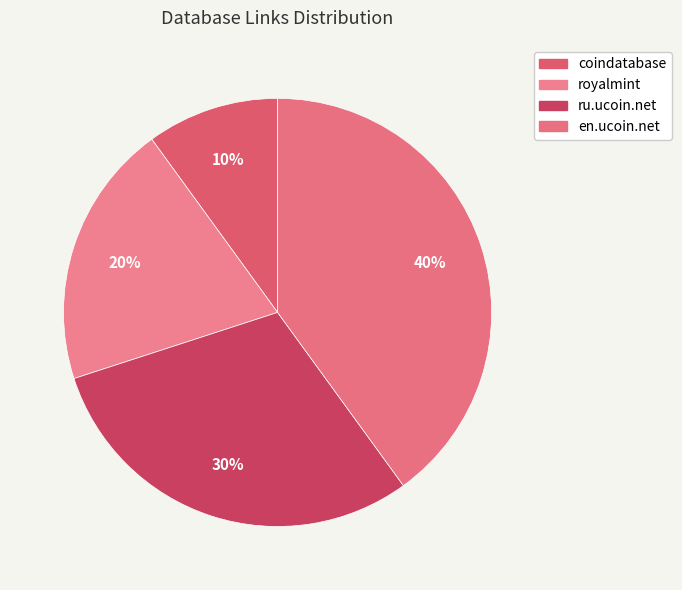

Count the number of slices in the pie.

4